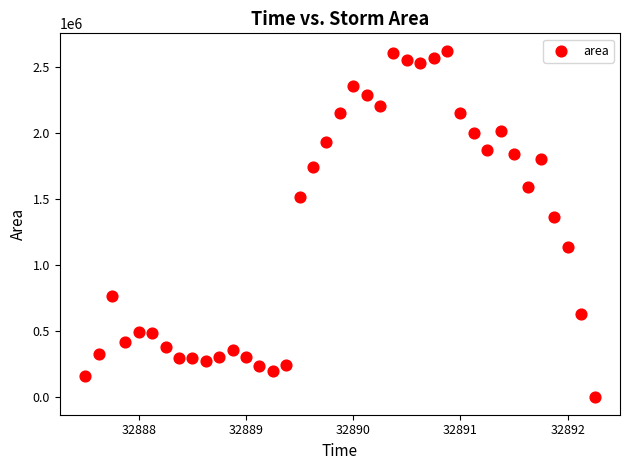

What Y value in the scatter plot is closest to 1313125?

1363125